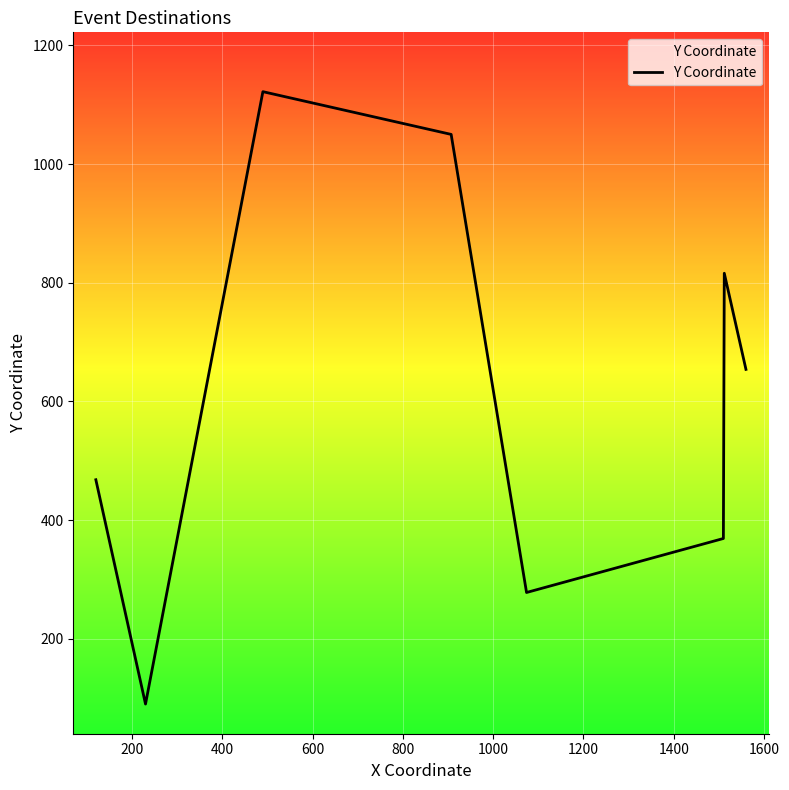

How many interior local peaks (higher than both neighbors) does the data have?

2